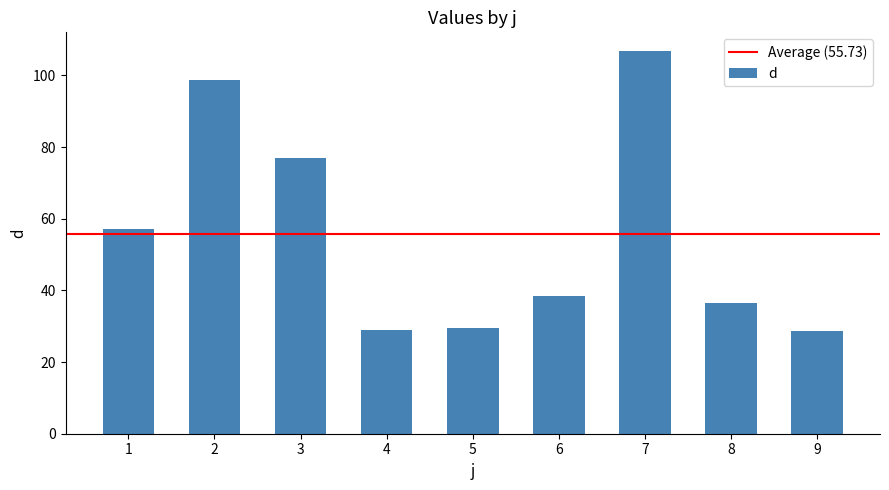

What is the difference between the values at 2 and 5?

69.0